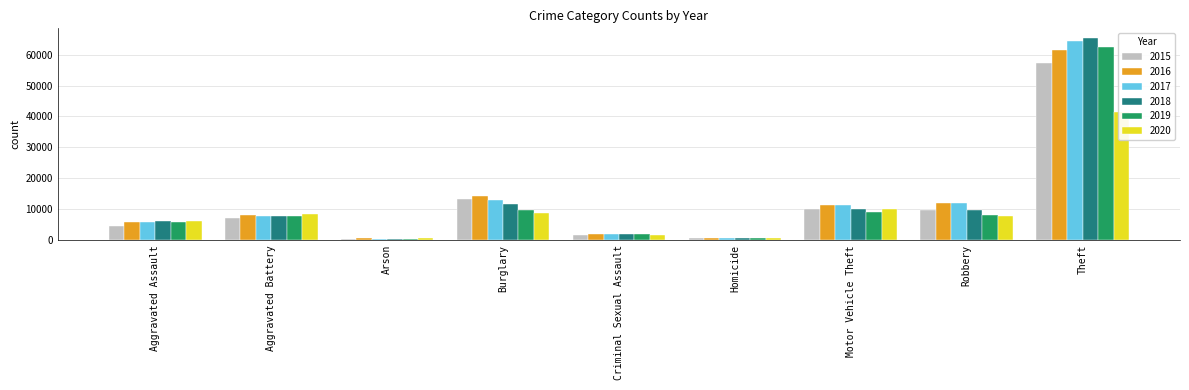

The value of 2020 at Arson is 588. True or false?

True